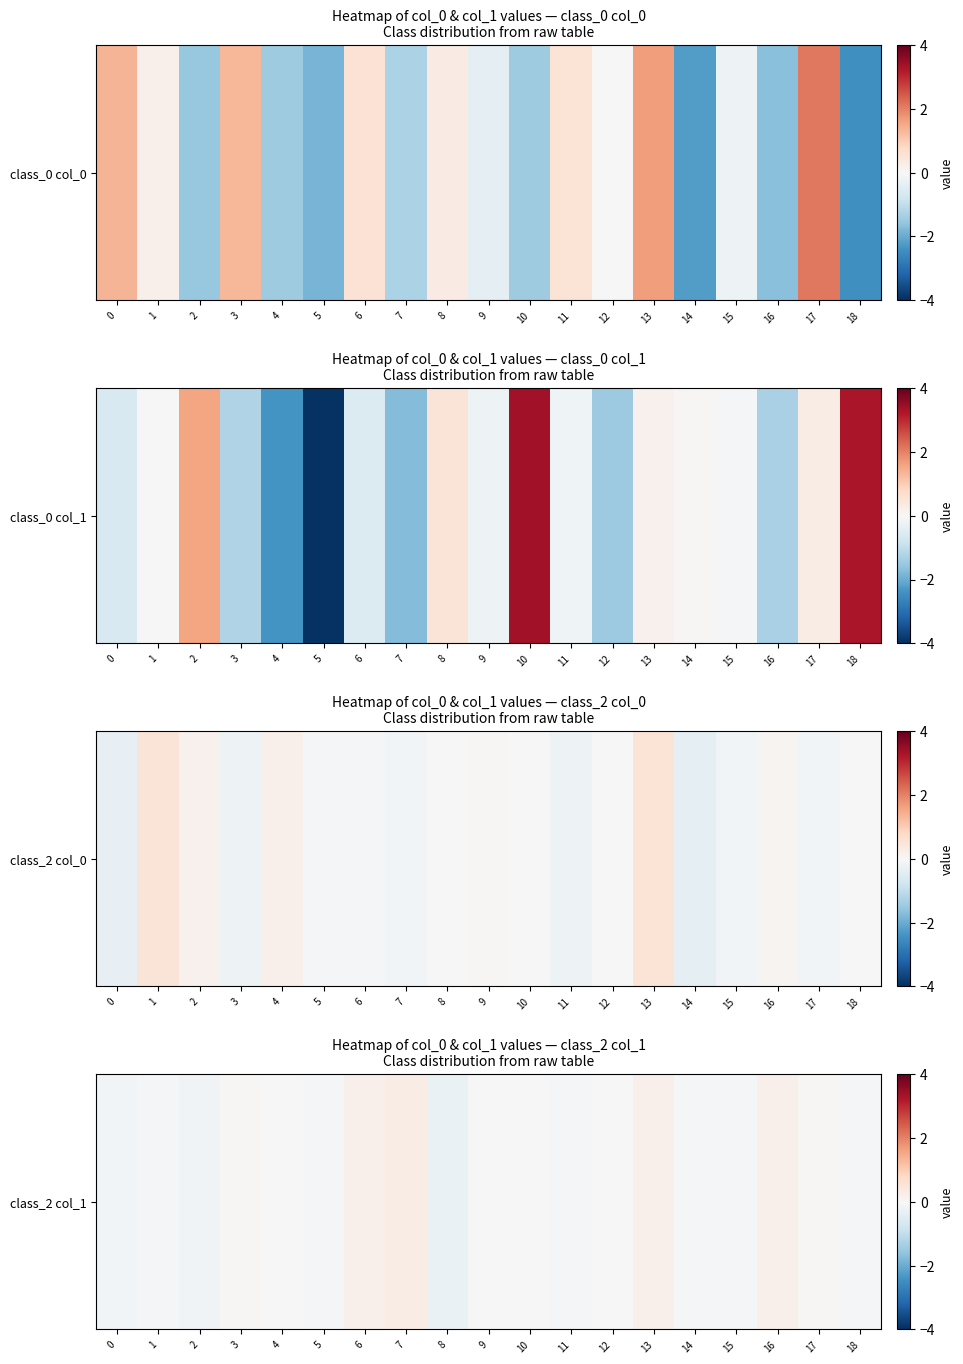

True or false: the data shows -0.1 at 0.

True